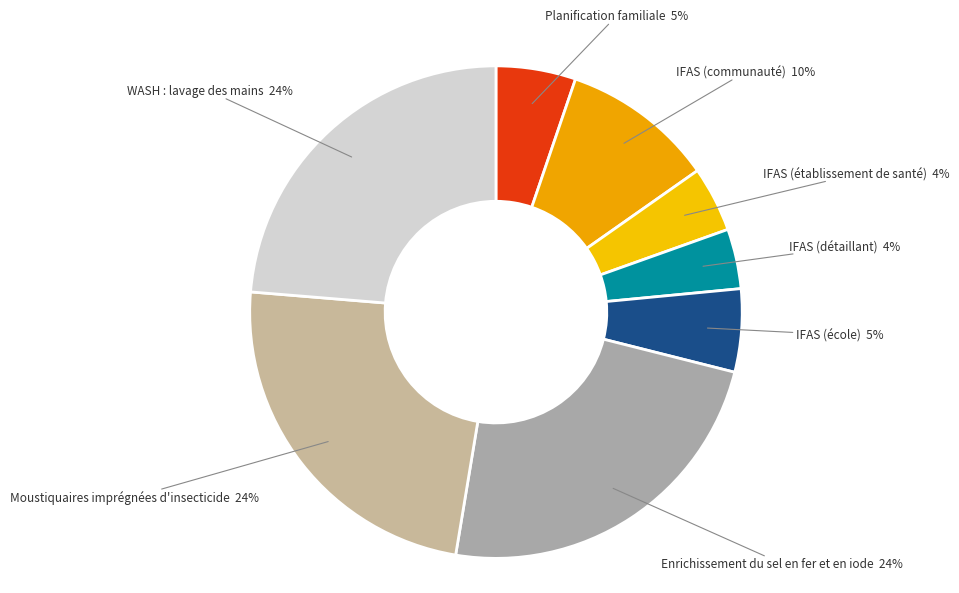

How many segments does this pie chart have?

8